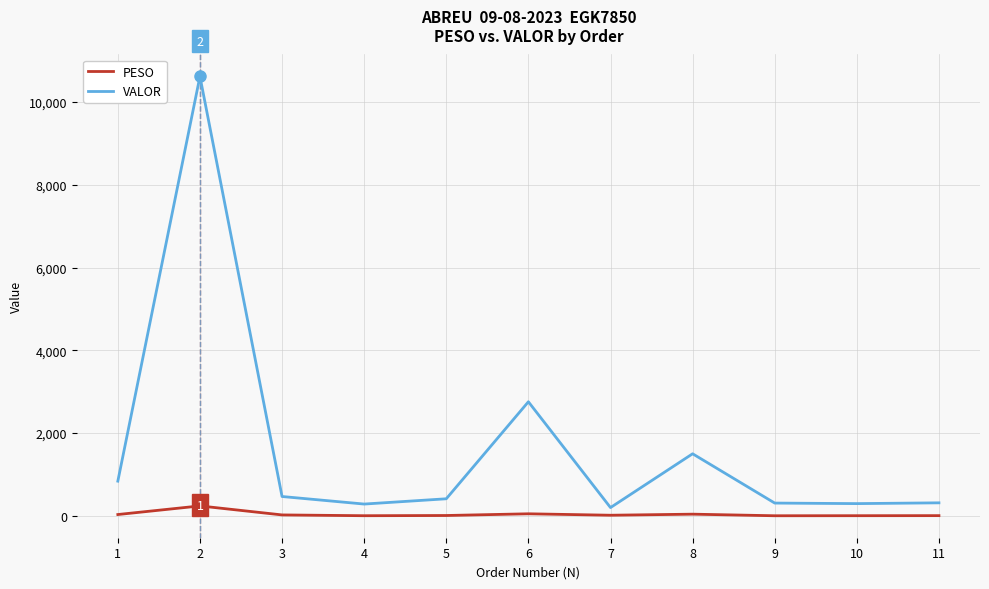

At which category does PESO reach its first local peak?

2